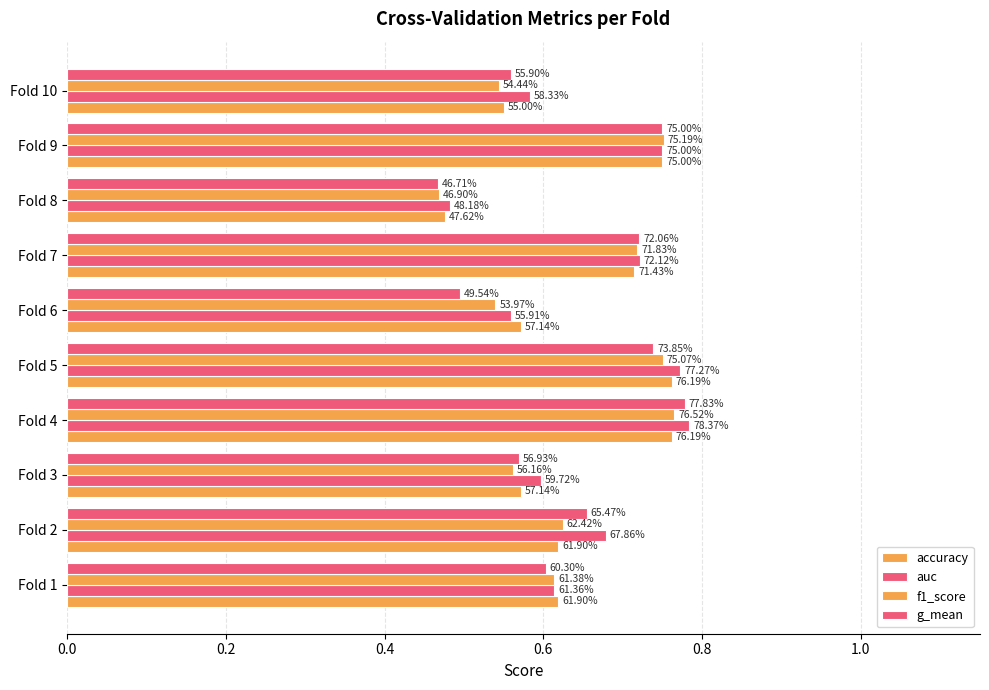

Rank the series by their maximum value, from lowest to highest.

accuracy, f1_score, g_mean, auc